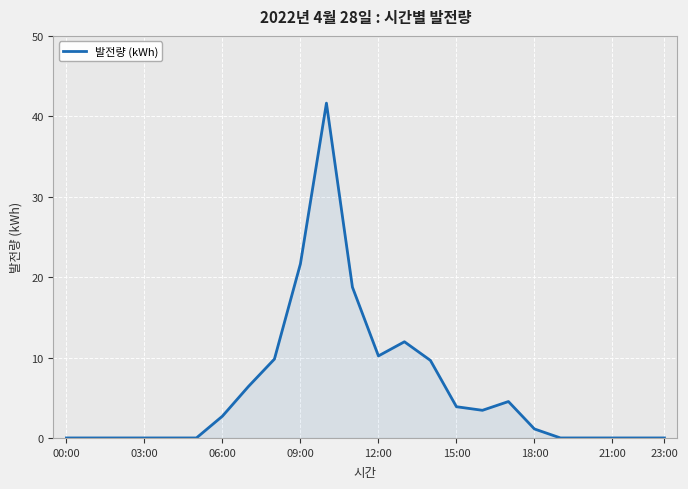

What is the difference between the maximum and minimum values?

41.6